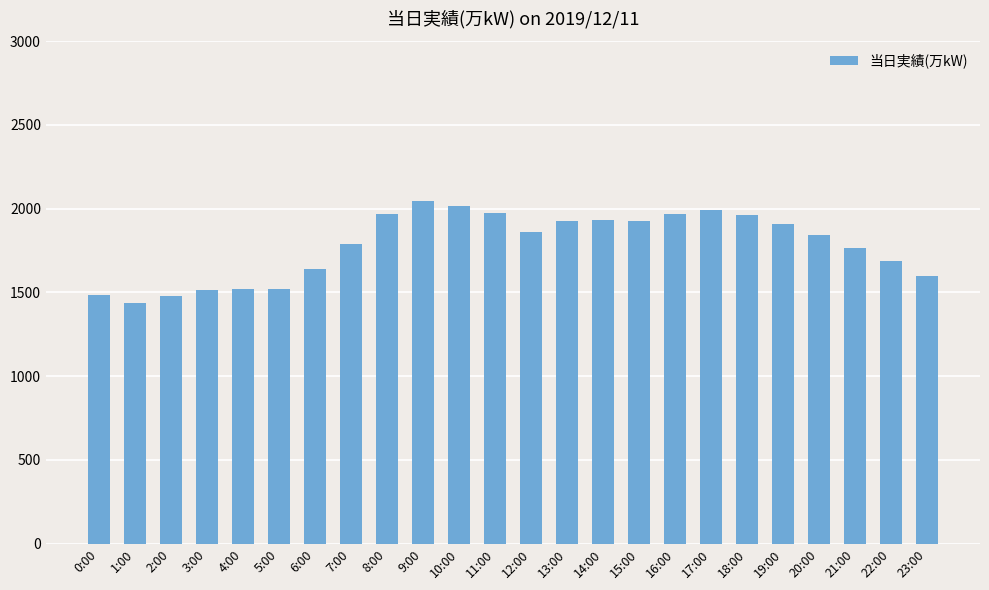

What is the difference between the maximum and second lowest values?

563